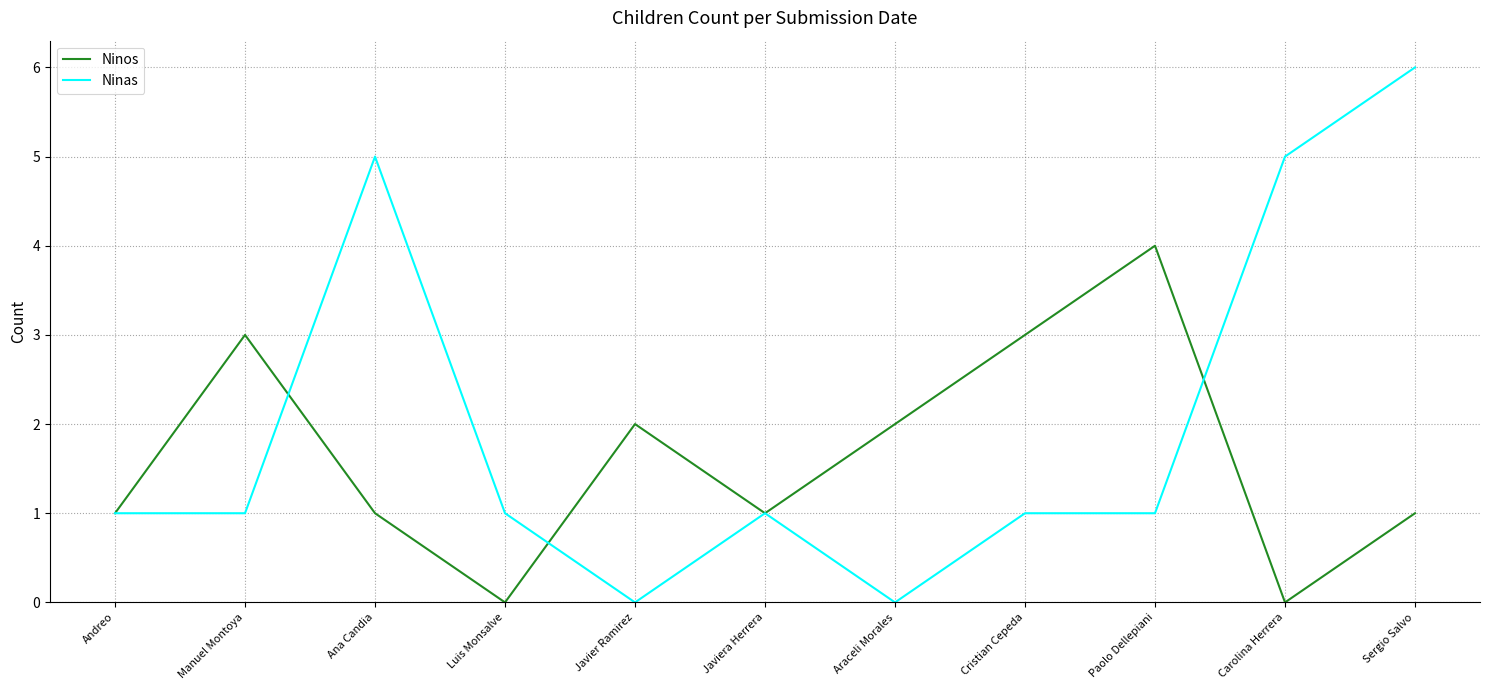

True or false: Ninos and Ninas cross at least once.

True